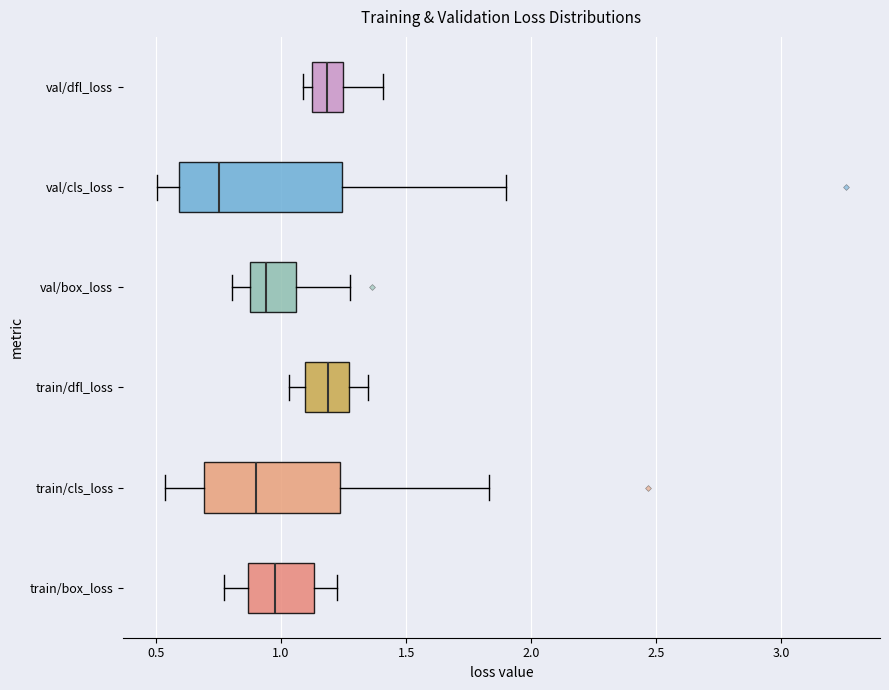

Where is the left edge of the box for val/dfl_loss on the x-axis? The values are not printed on the chart, so give them approximately, as read against the axis.

1.10